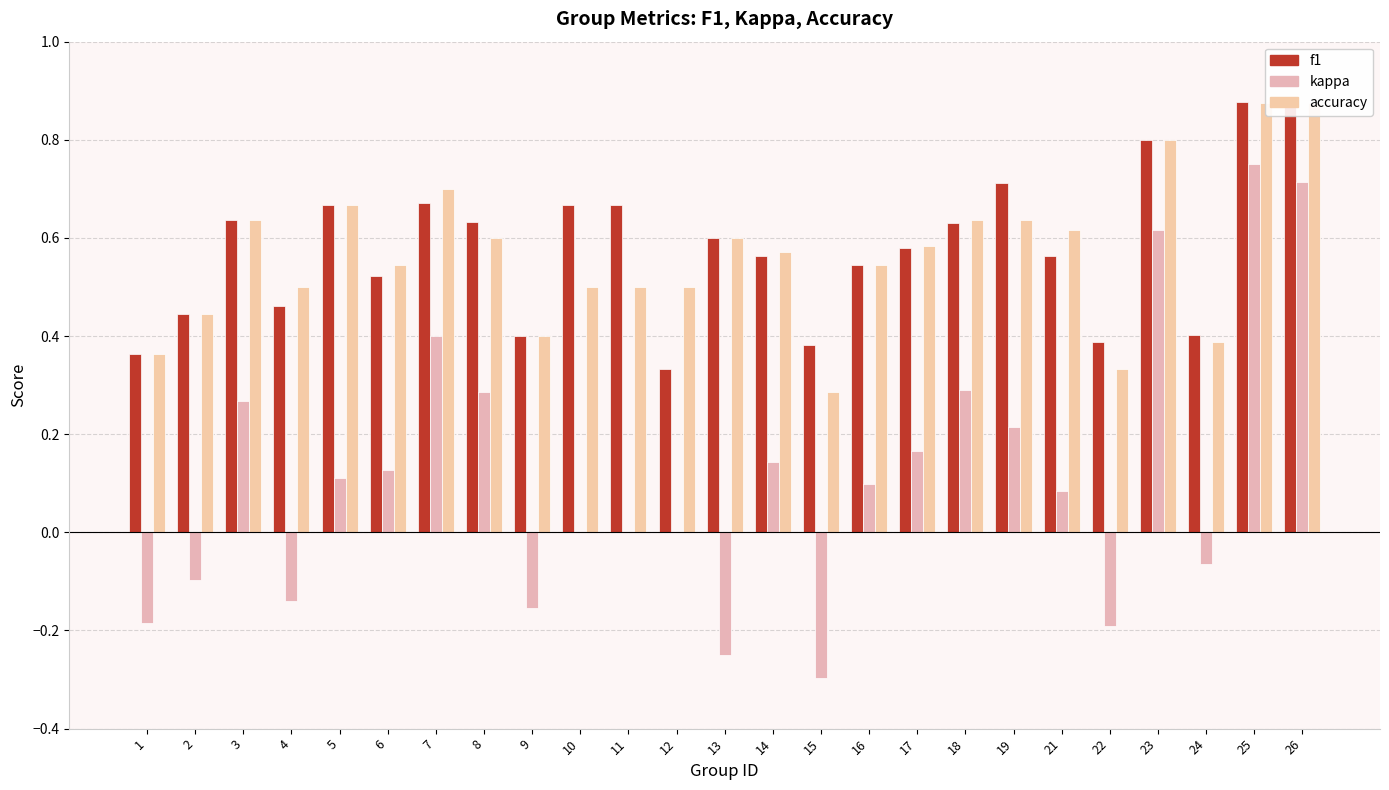

Between 24 and 26, which is larger?

26